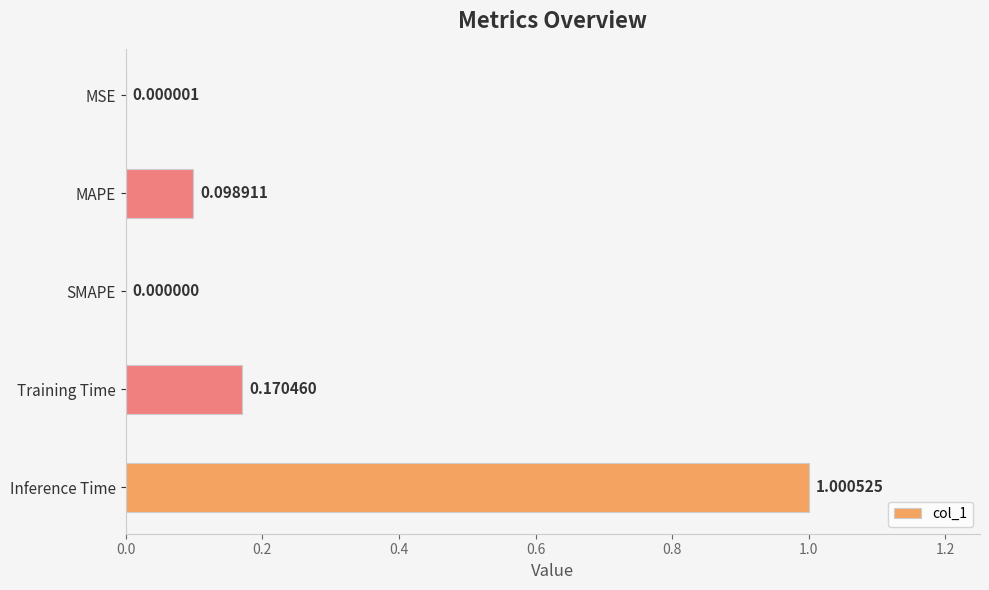

Between MAPE and Inference Time, which is larger?

Inference Time